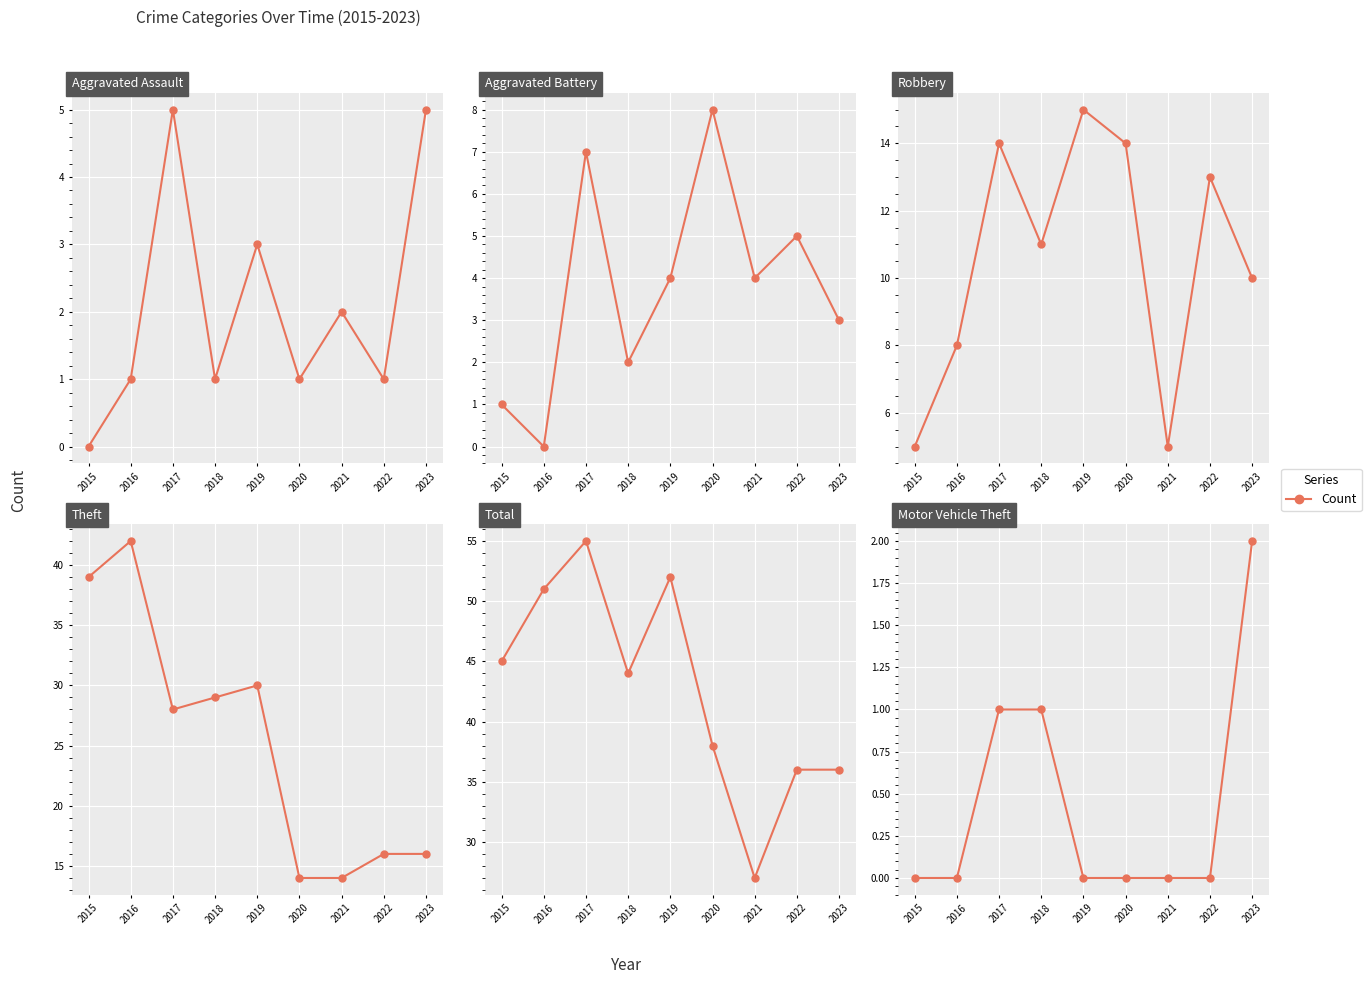

Which category has the highest value in the Aggravated Assault series?

2017